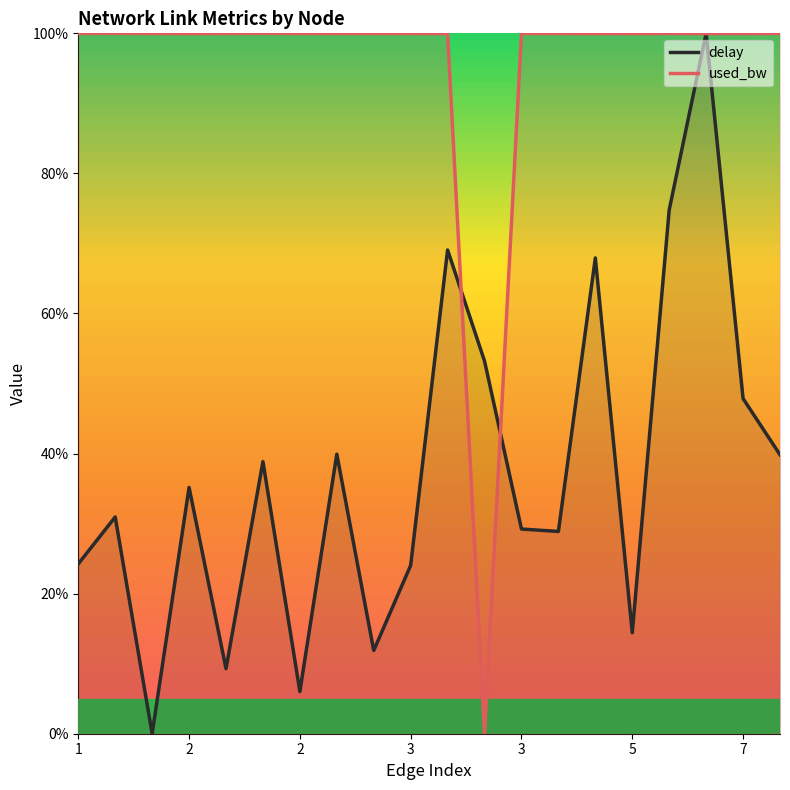

What is the sum of the used_bw values at 1 and 11?

100.0